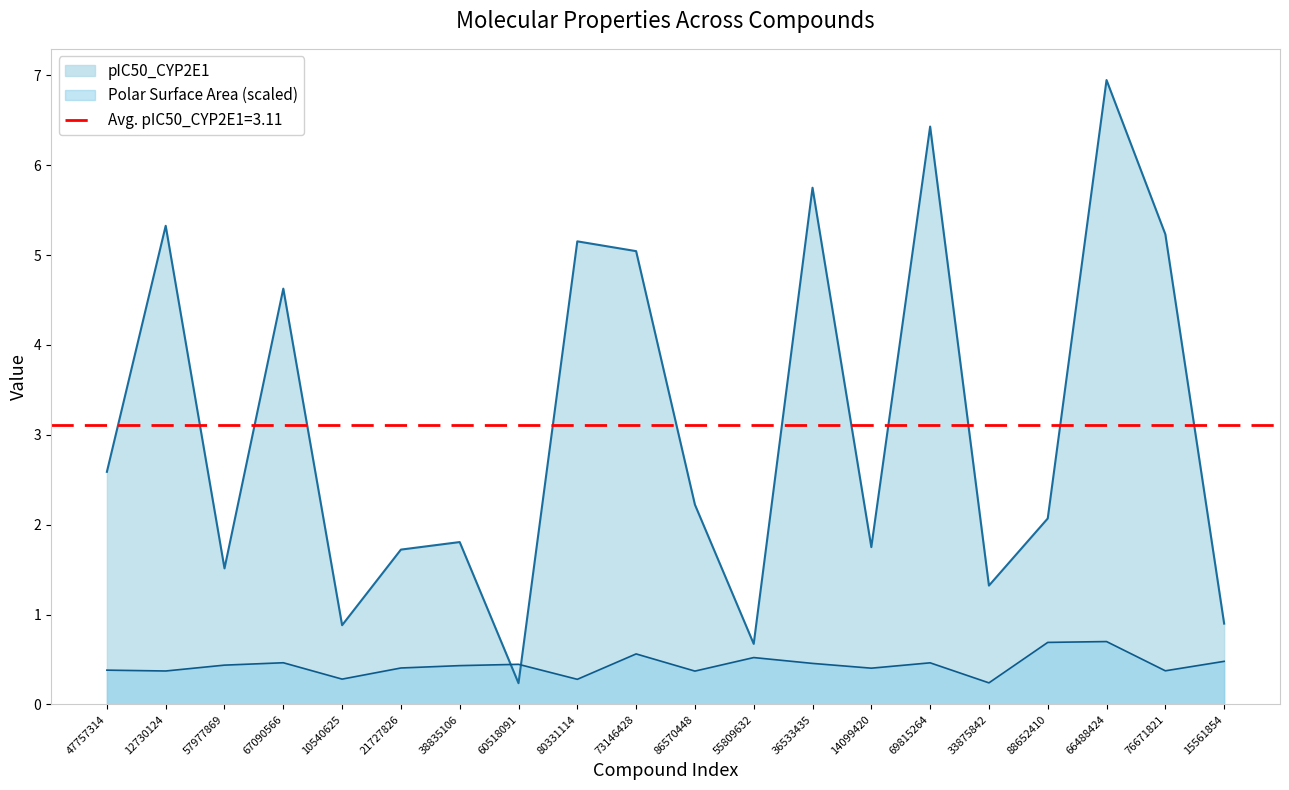

What is the difference between the second highest and second lowest values in the Polar Surface Area series?

0.4